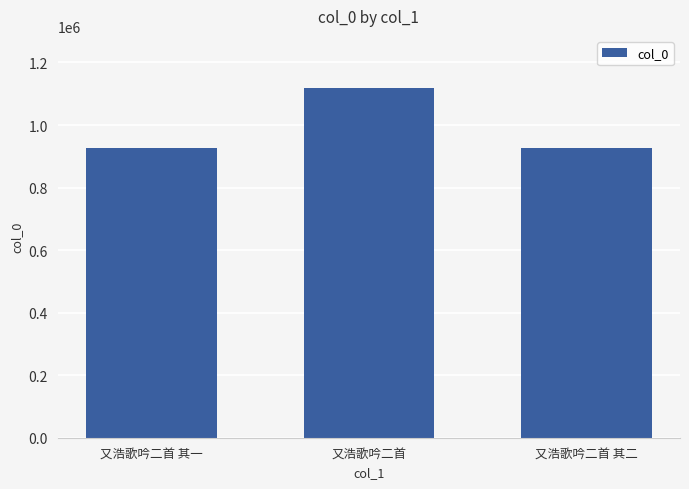

True or false: the data shows 316382 at 又浩歌吟二首 其一.

False